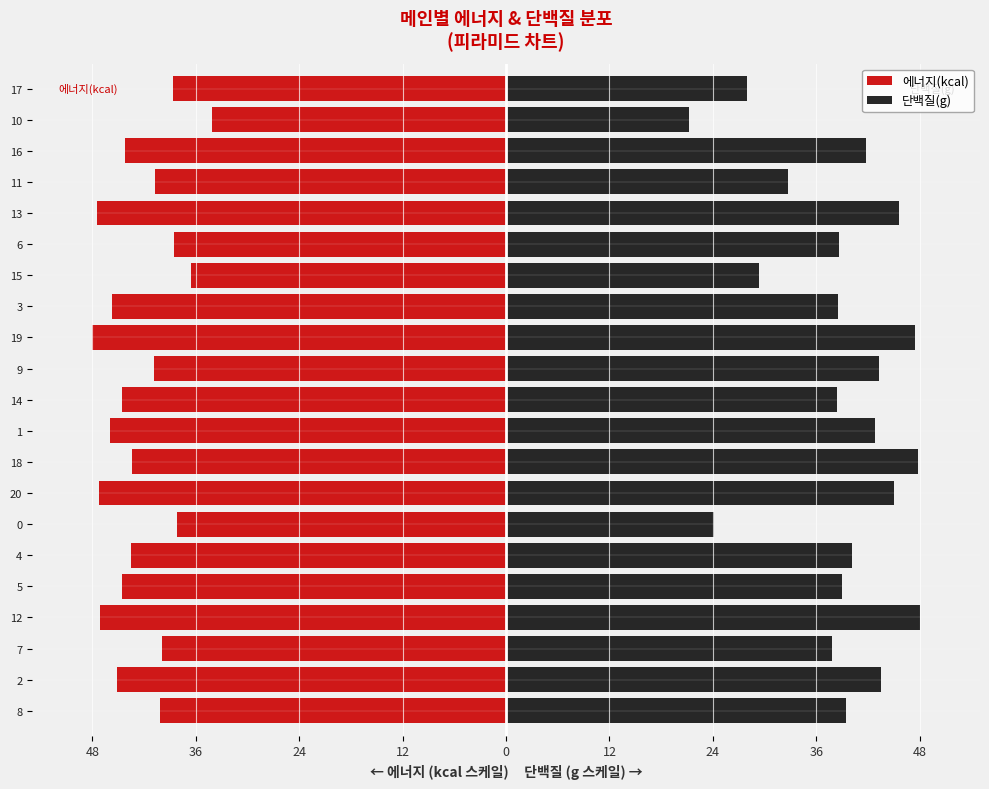

Read the 단백질(g) value at 1.

42.8